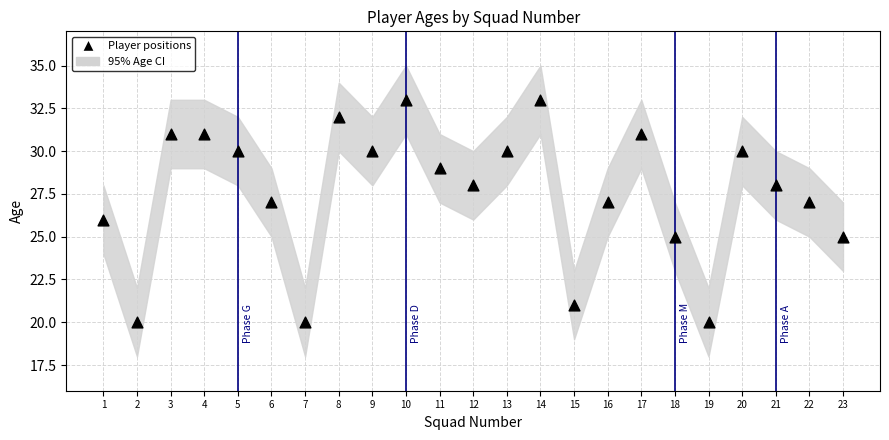

What is the range of Y values (max minus min)?

13